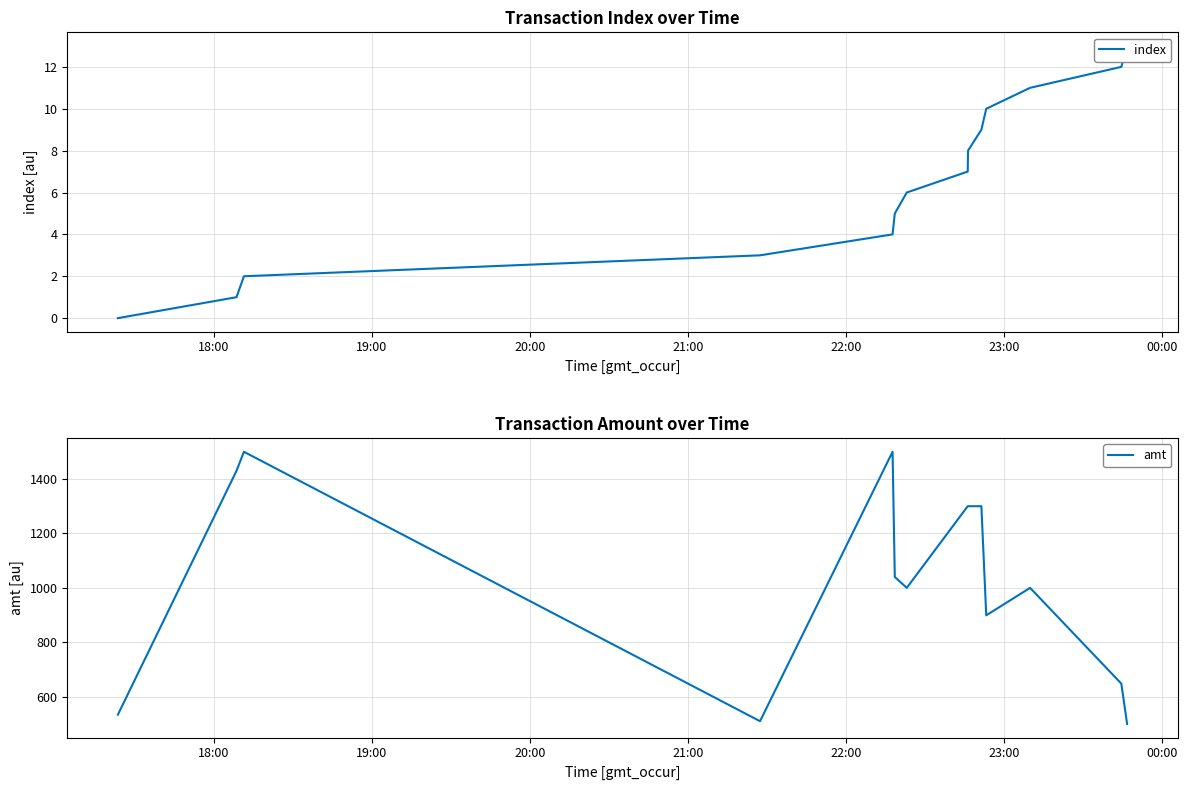

How many lines are shown in the chart?

2